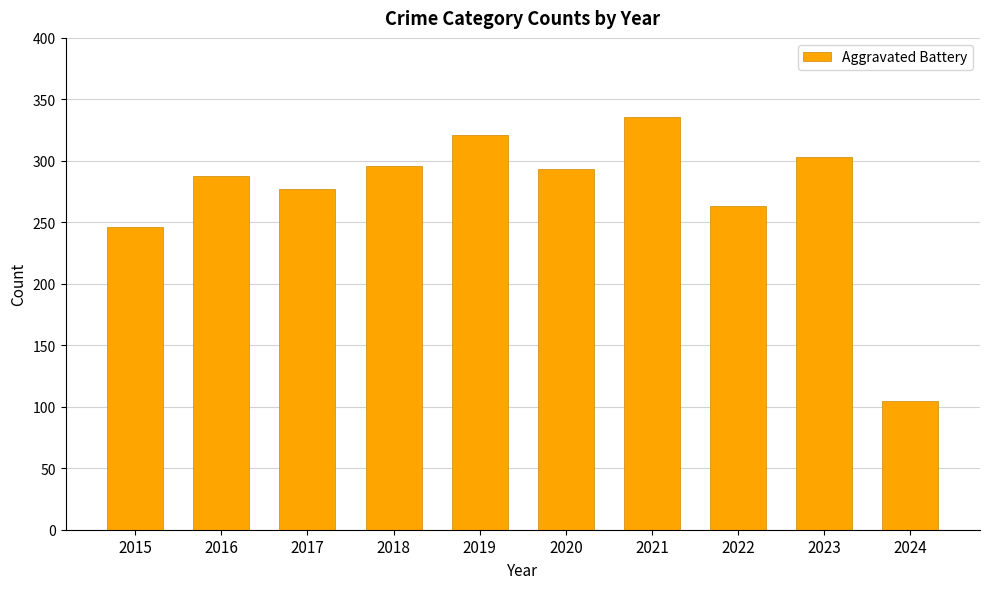

True or false: the data shows 105 at 2024.

True